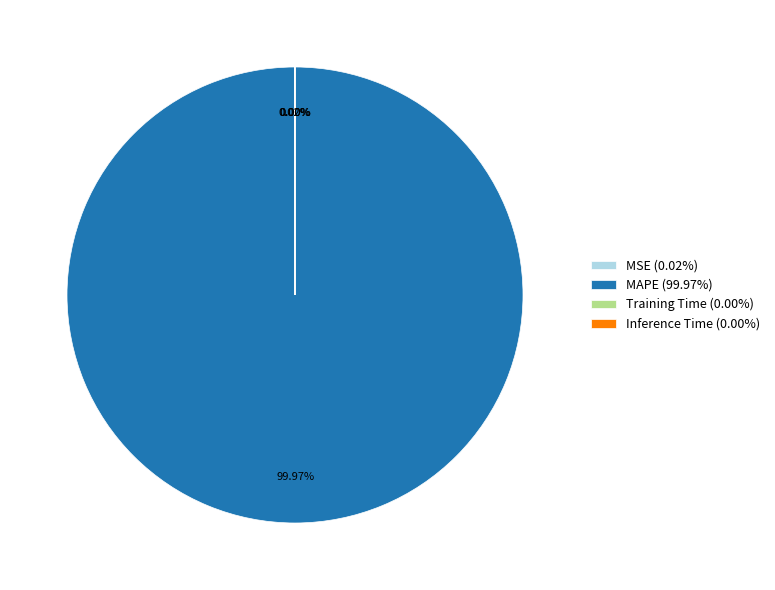

Is there a majority slice in this chart?

Yes